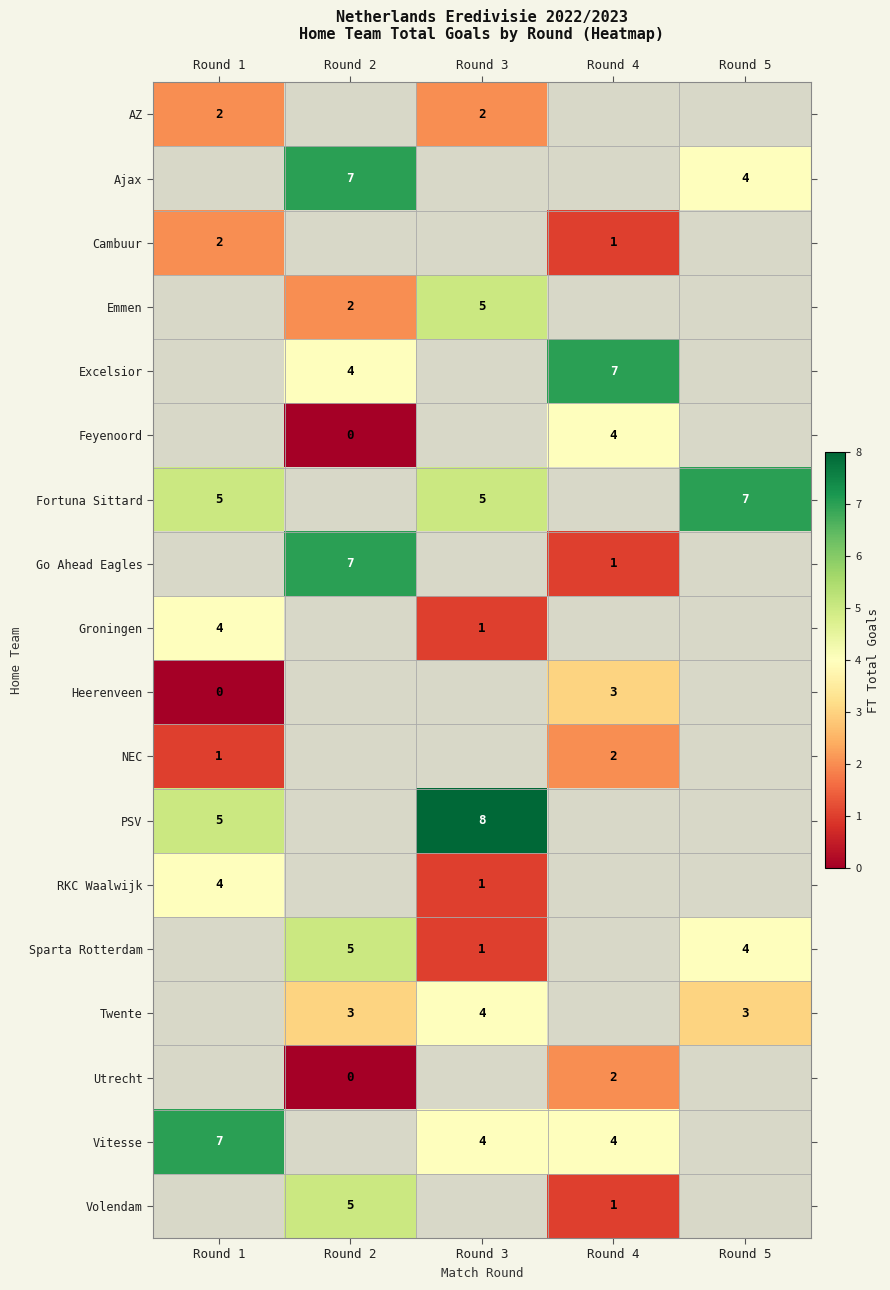

What is the difference between the highest and lowest values at Round 1?

7.0